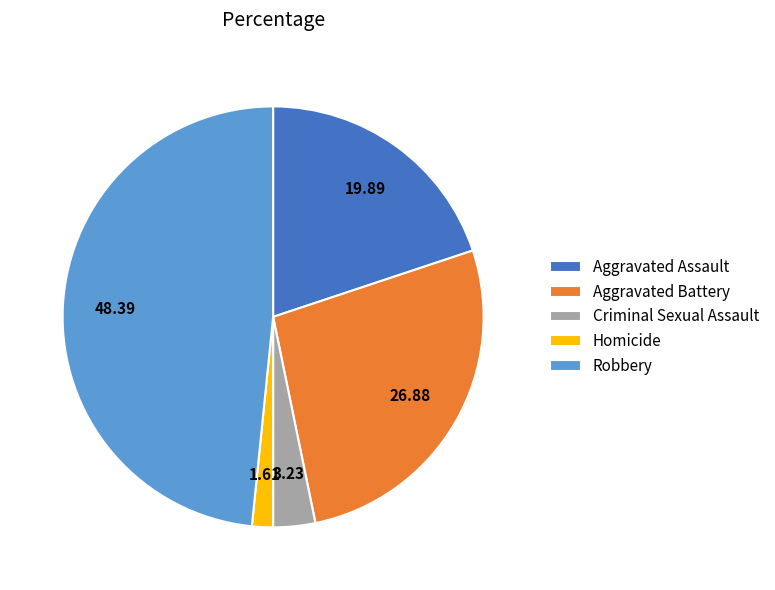

Count the number of slices in the pie.

5